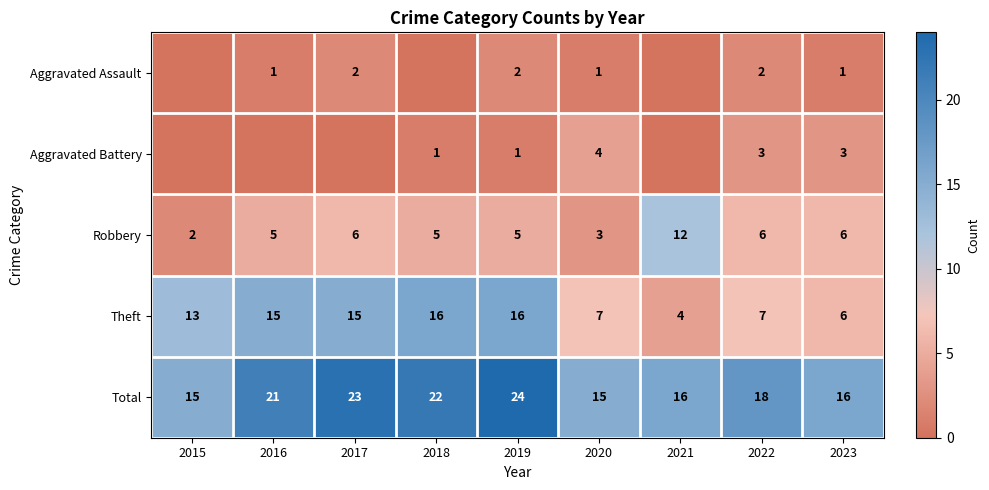

True or false: Total has a value of 26 at 2015.

False